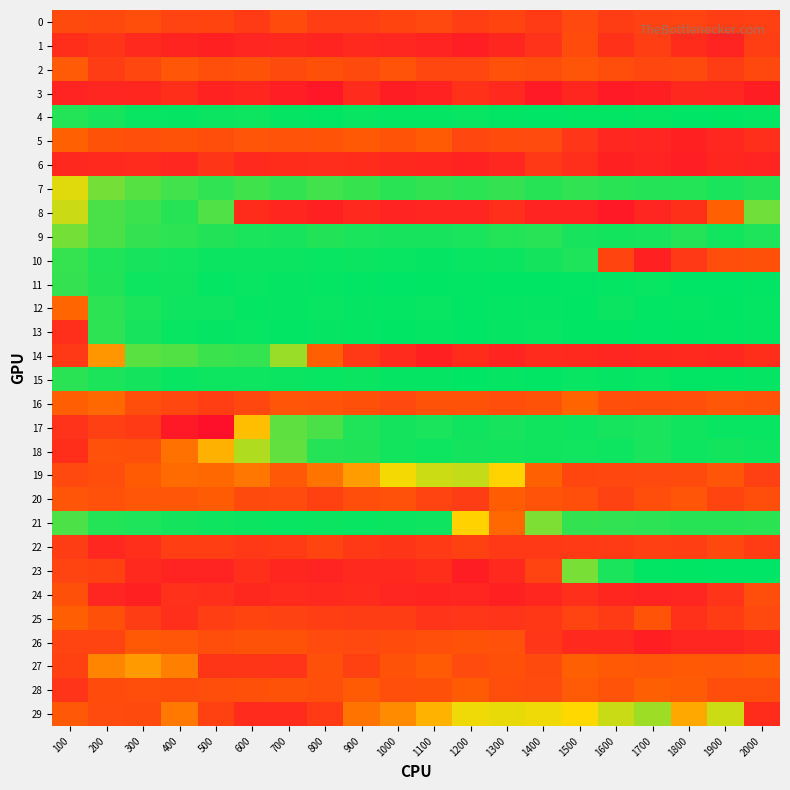

Which has a higher value, 800 or 1200?

1200